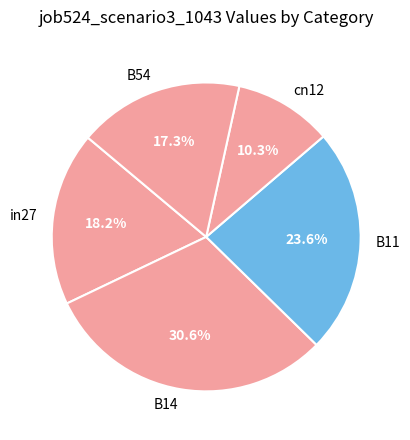

To the nearest percent, what is the difference between the B54 and B11 slice percentages?

6%